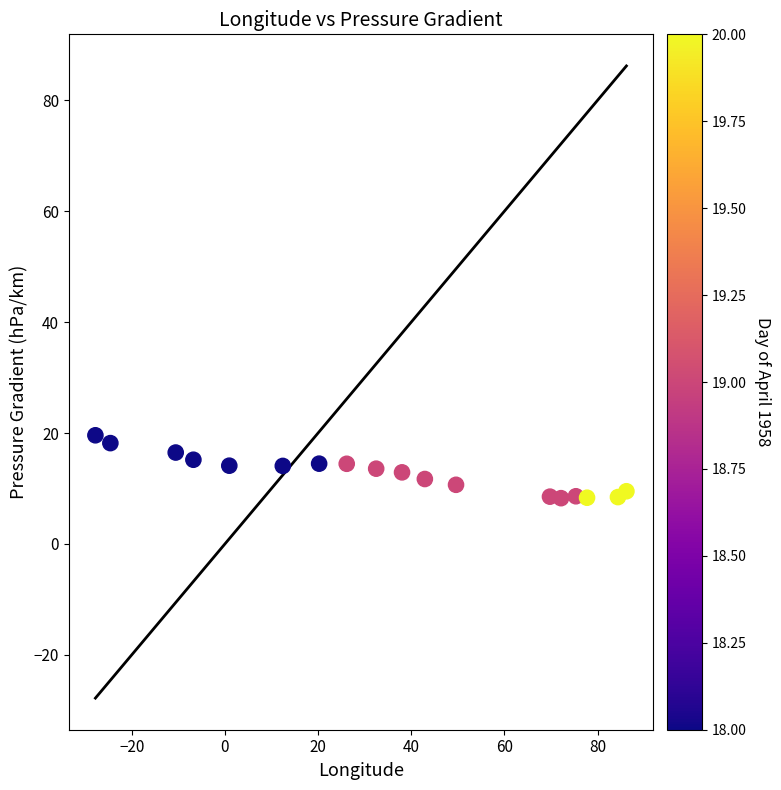

What is the range of Y values (max minus min)?

11.3